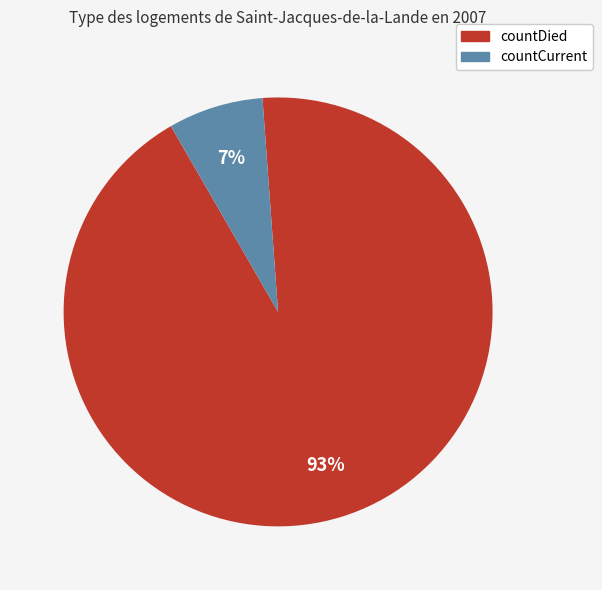

Rank the categories by value from lowest to highest.

countCurrent, countDied